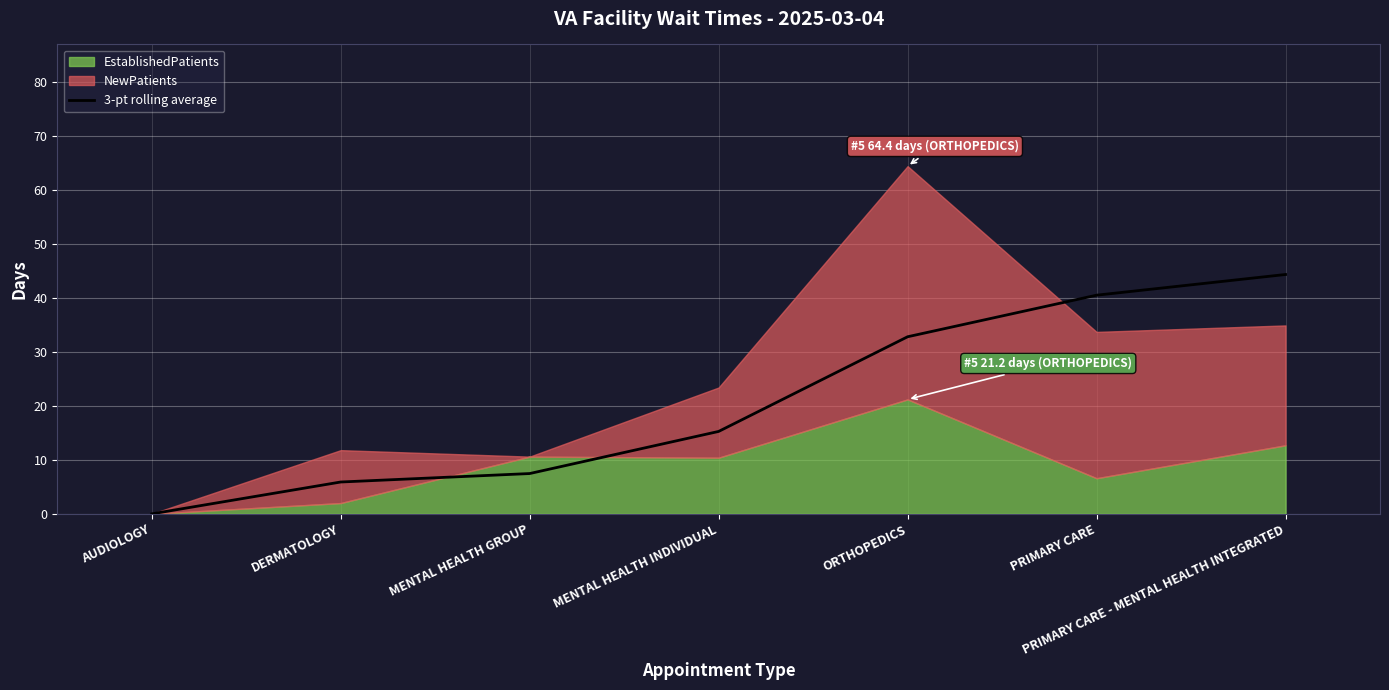

True or false: 3-pt rolling average has a value of 52.7 at ORTHOPEDICS.

False